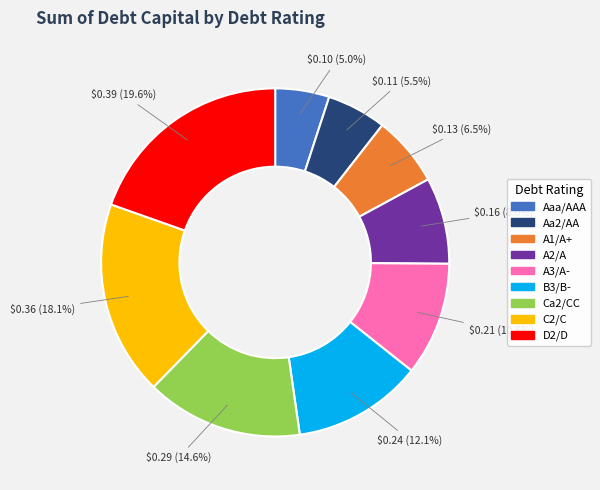

Is the sum of A2/A and A1/A+ greater than half?

No